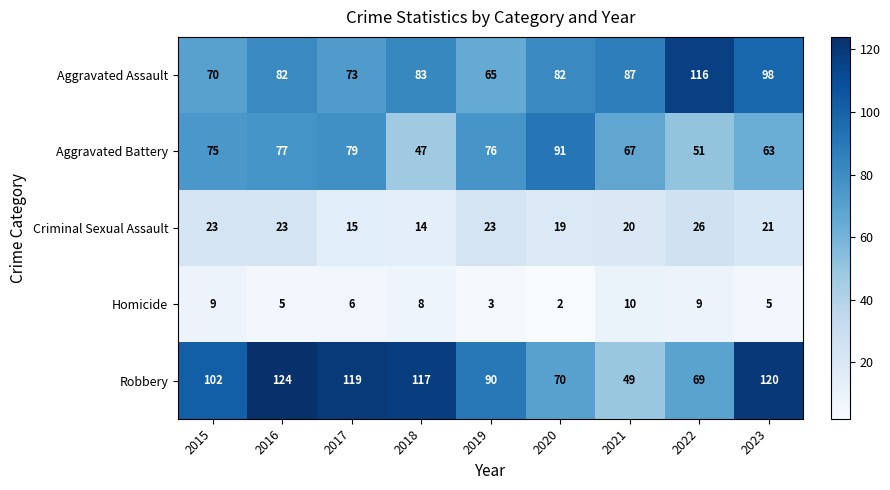

At which label is Aggravated Assault closest to 90?

2021